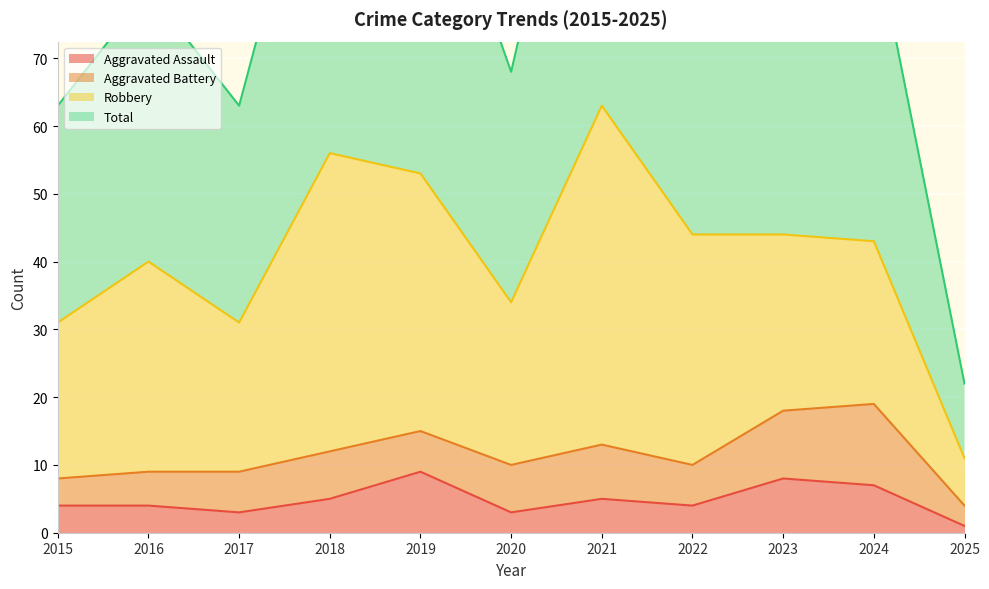

At which label does Aggravated Assault reach its minimum?

2025